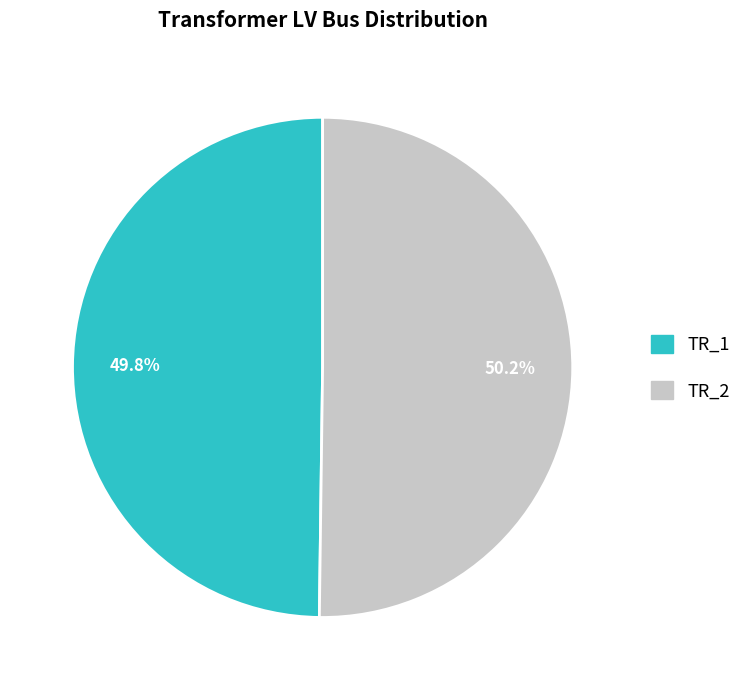

Do TR_2 and TR_1 together represent more than half of the pie?

Yes